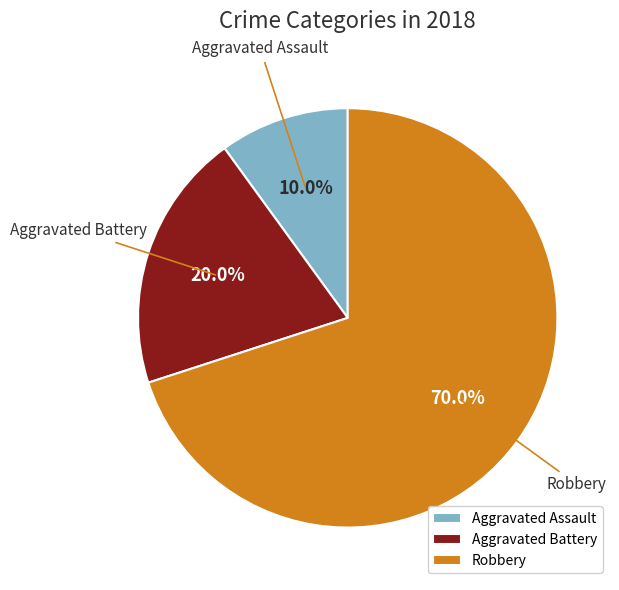

The Robbery slice represents 56% of the pie. True or false?

False